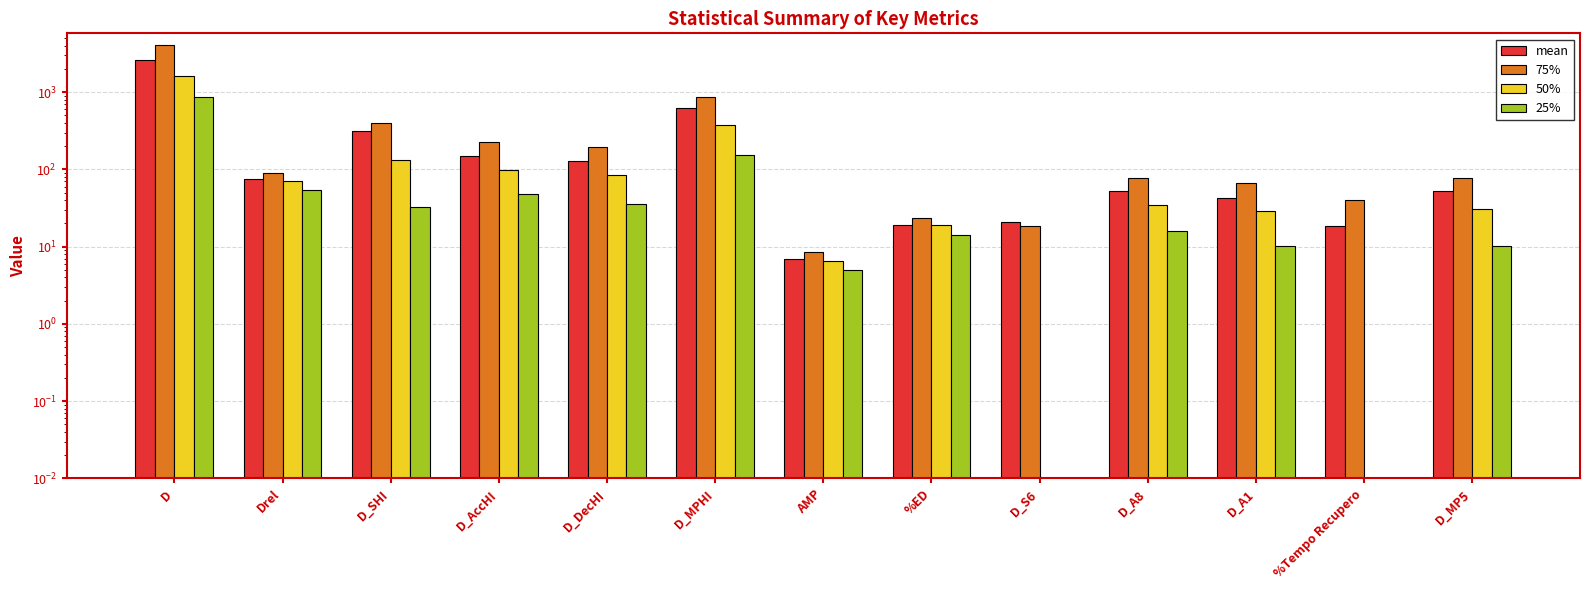

Which series changed the most between D_AccHI and %Tempo Recupero?

75%